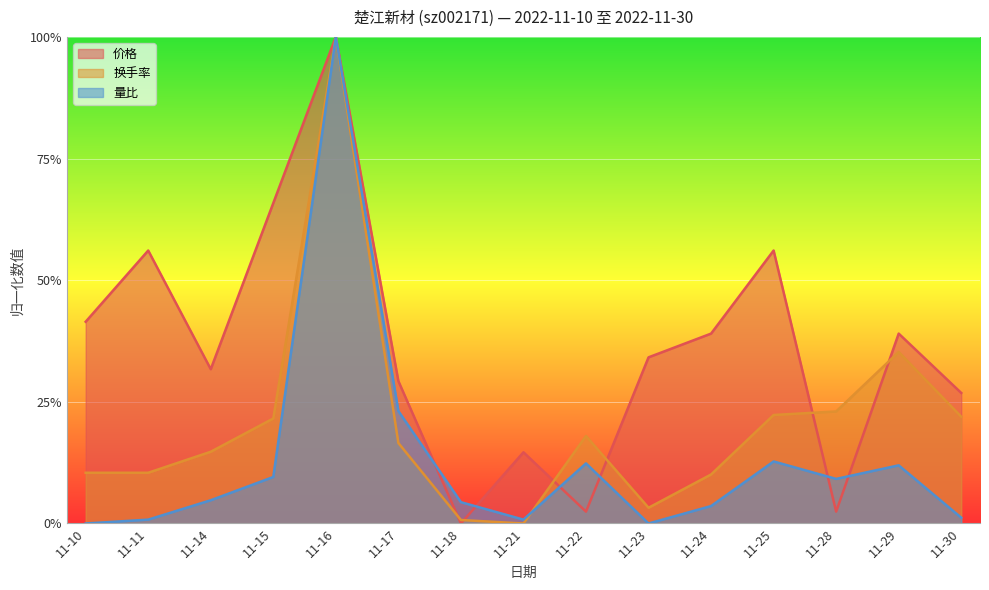

What is the difference between the maximum and minimum values in the 价格 series?

1.0